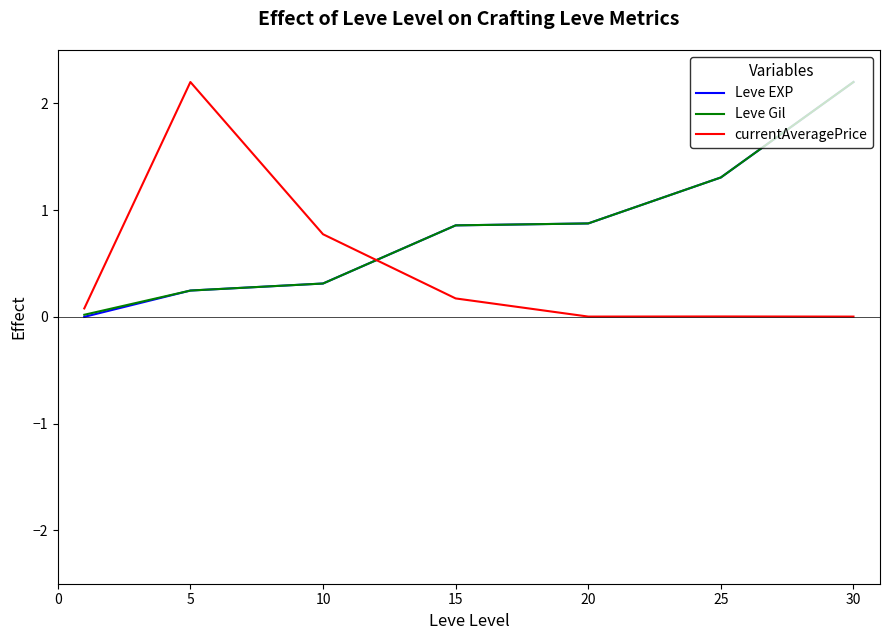

True or false: Leve EXP has more than 1 interior local peaks.

False